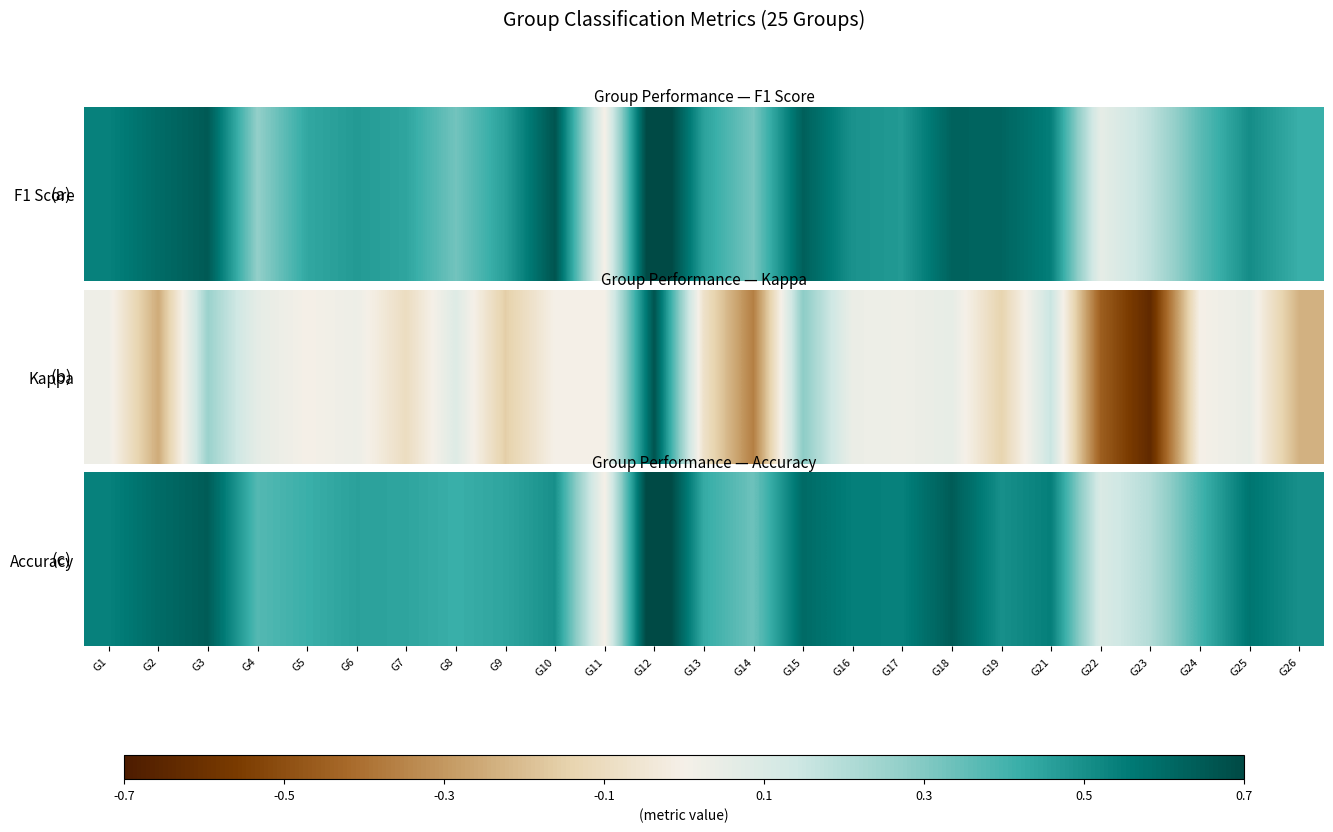

What value does the data have at G21?

0.5